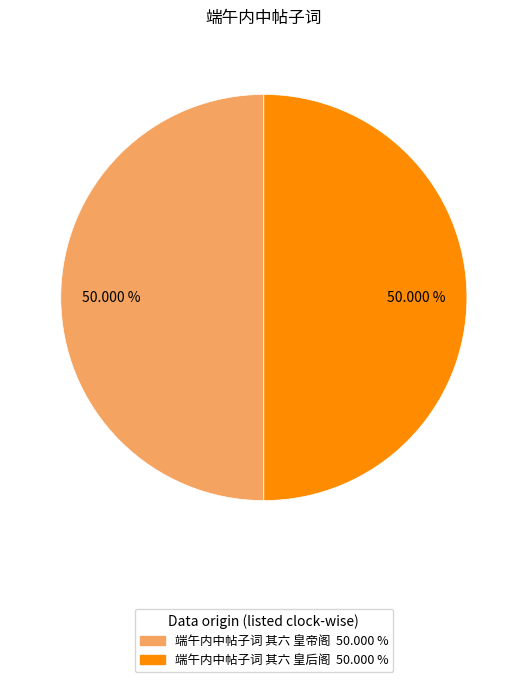

Is the sum of 端午内中帖子词 其六 皇后阁 and 端午内中帖子词 其六 皇帝阁 greater than half?

Yes